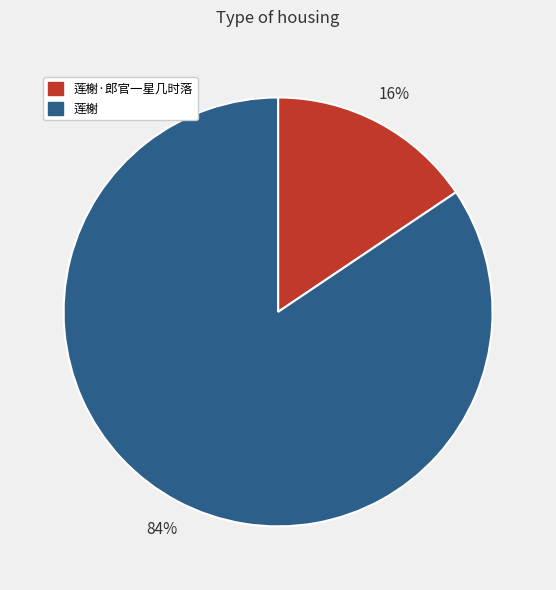

Which has a higher value, 莲榭·郎官一星几时落 or 莲榭?

莲榭